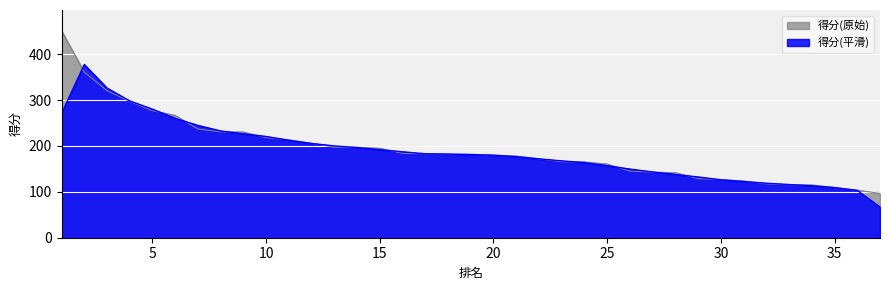

The value at 22 is 253.0. True or false?

False